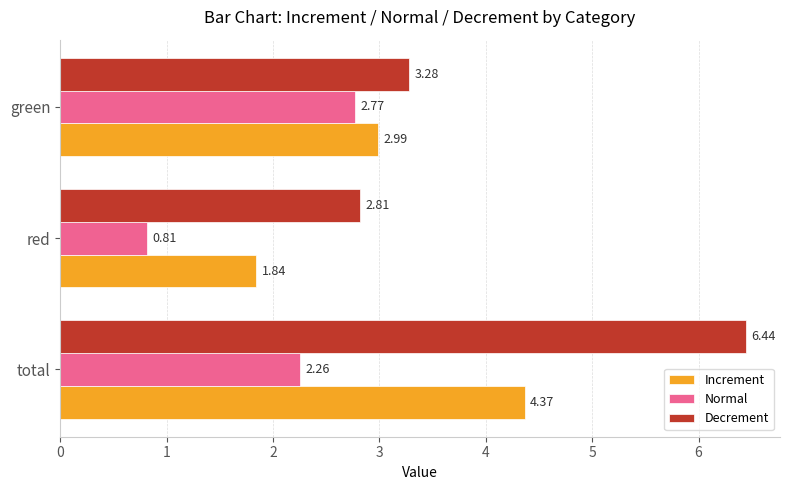

What is the average value of the Normal series?

1.9